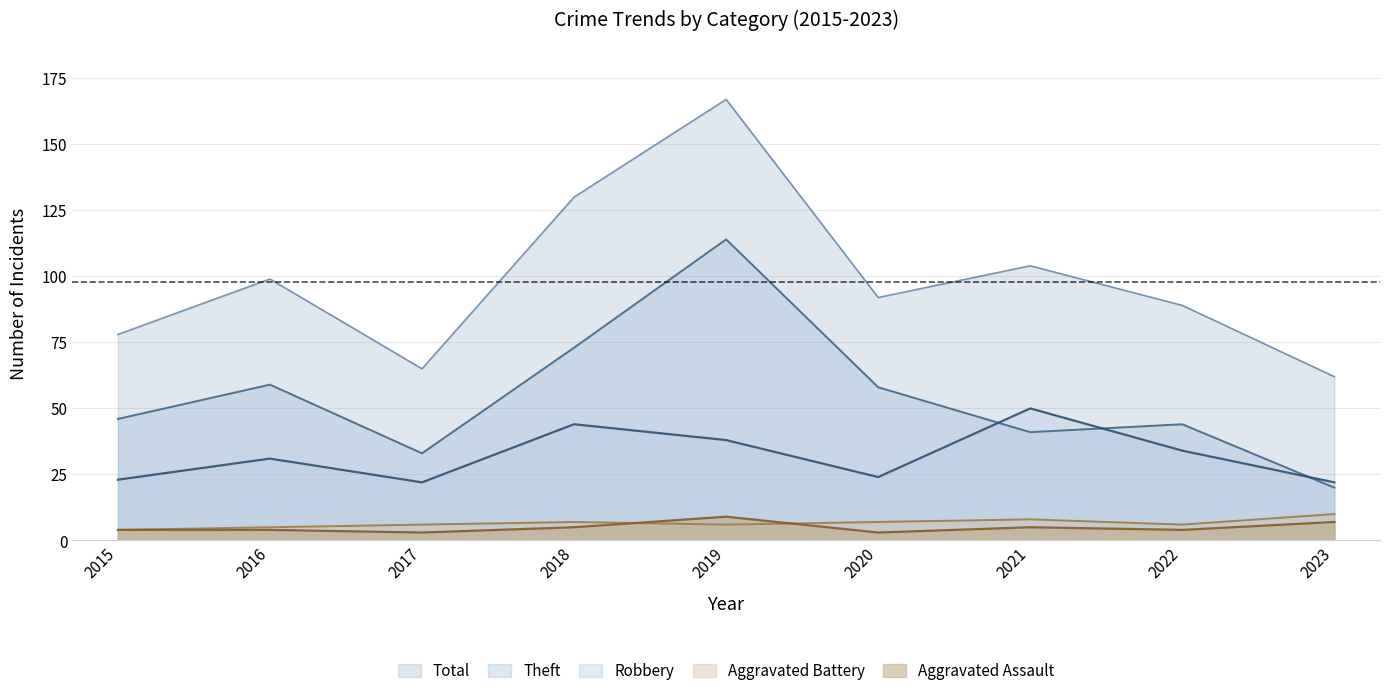

Rank the series at 2023 from highest to lowest value.

Total, Robbery, Theft, Aggravated Battery, Aggravated Assault